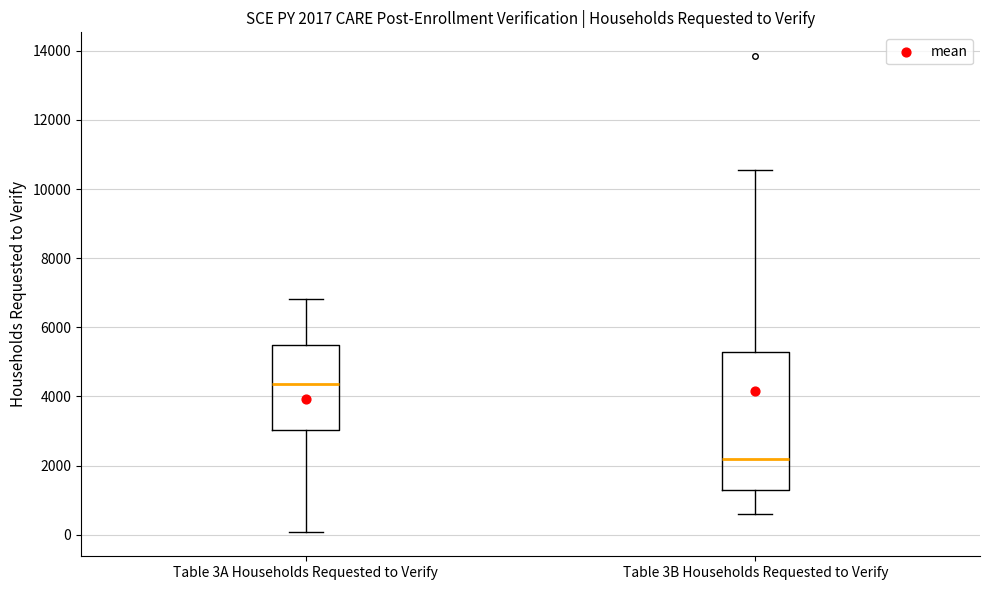

Which box is the tallest, from its lower edge to its upper edge?

Table 3B Households Requested to Verify